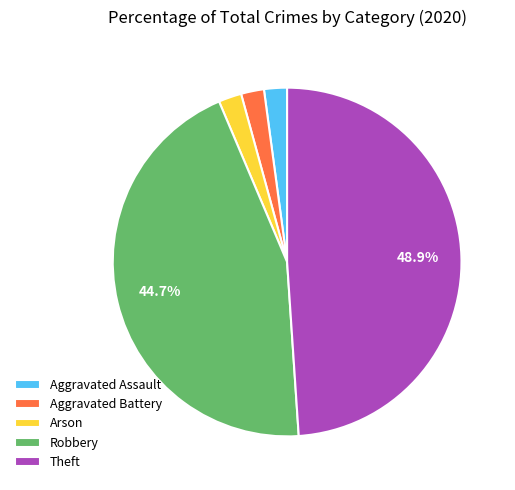

What percentage is the Robbery slice, to the nearest percent?

45%